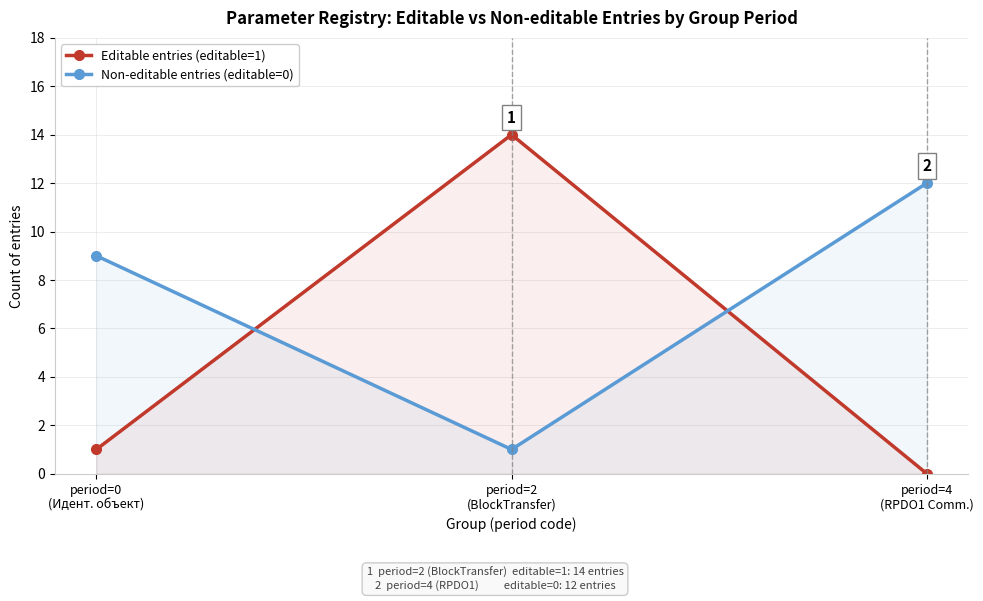

Rank the series by their maximum value, from highest to lowest.

Editable entries (editable=1), Non-editable entries (editable=0)